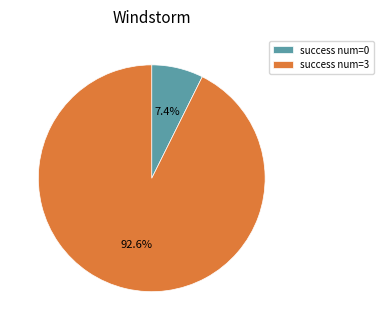

What is the smallest slice in the pie chart?

success num=0